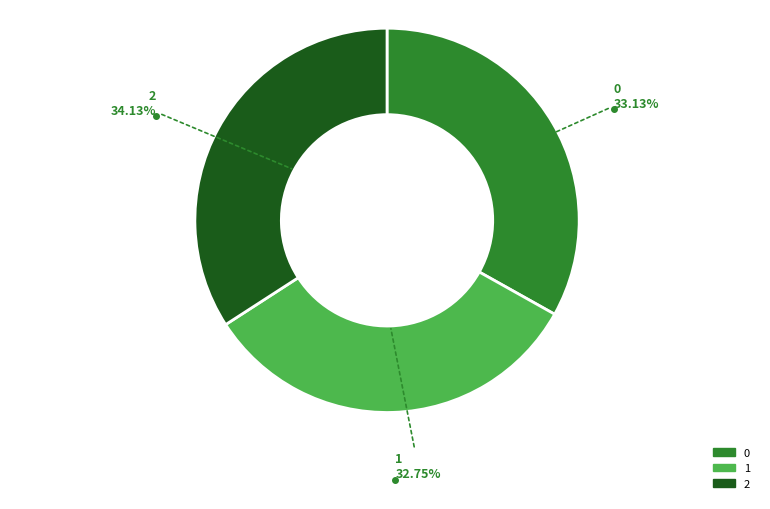

Does any single category account for the majority?

No